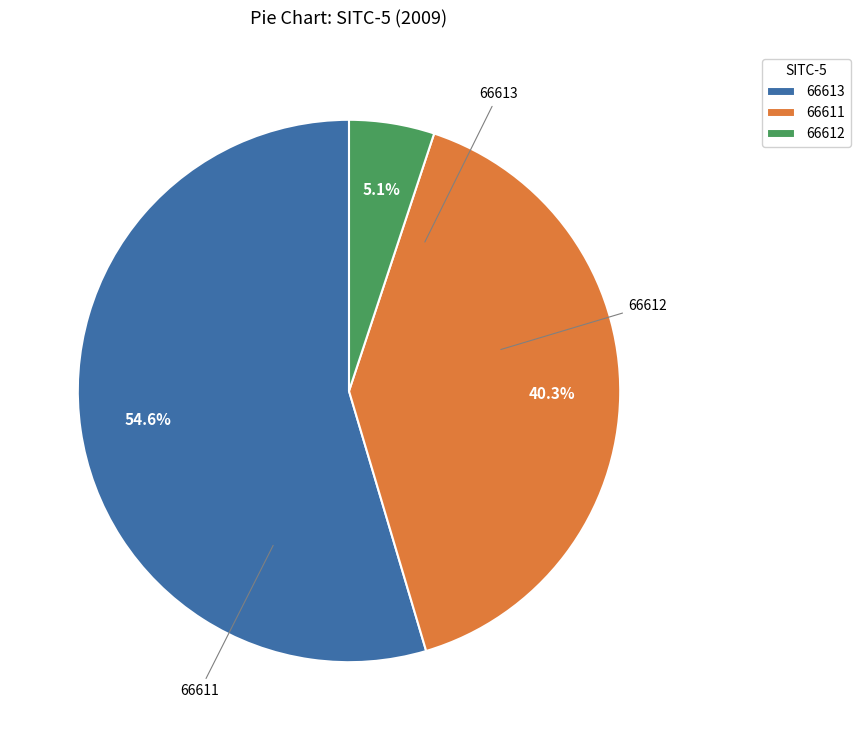

To the nearest percent, what percentage of the pie is 66613?

55%